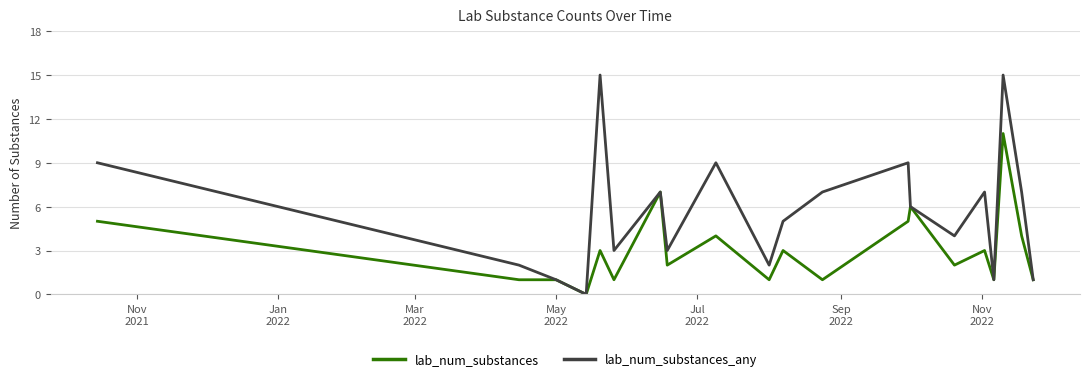

Count the number of data series in this chart.

2